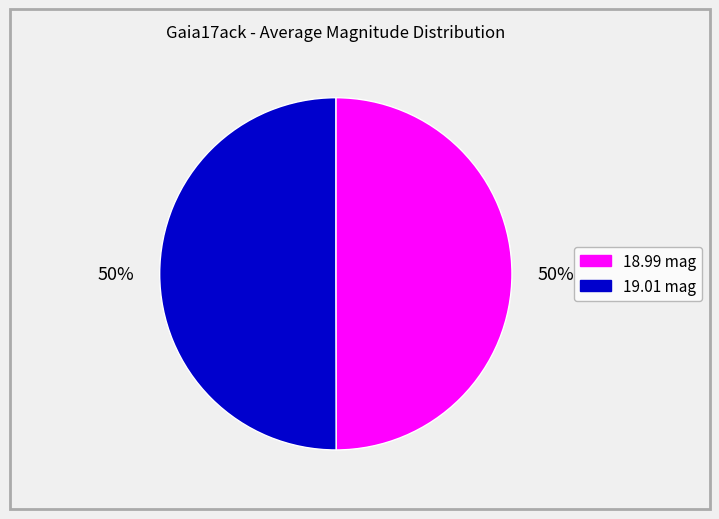

To the nearest percent, what is the average slice percentage?

50%